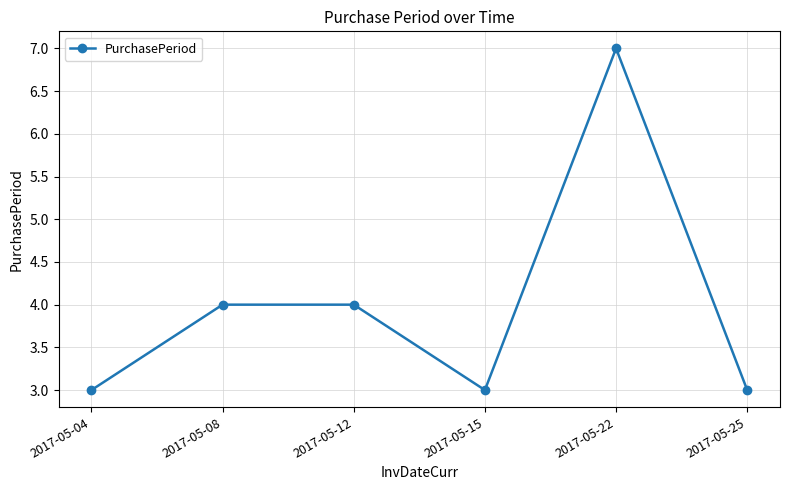

Which has a higher value, 2017-05-22 or 2017-05-15?

2017-05-22